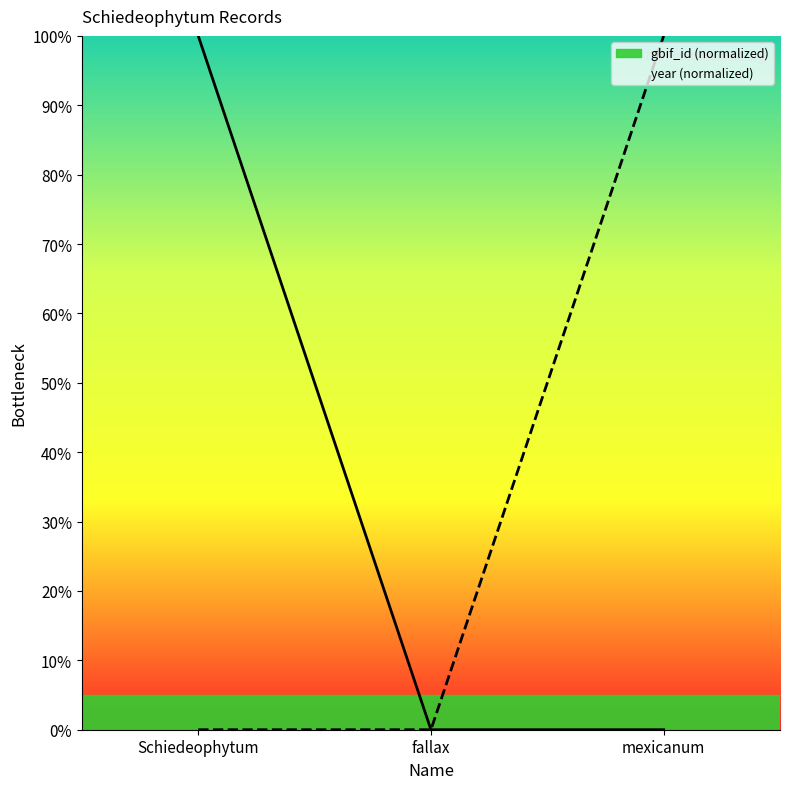

Rank the series by their average value, from lowest to highest.

year (line), gbif_id (line)